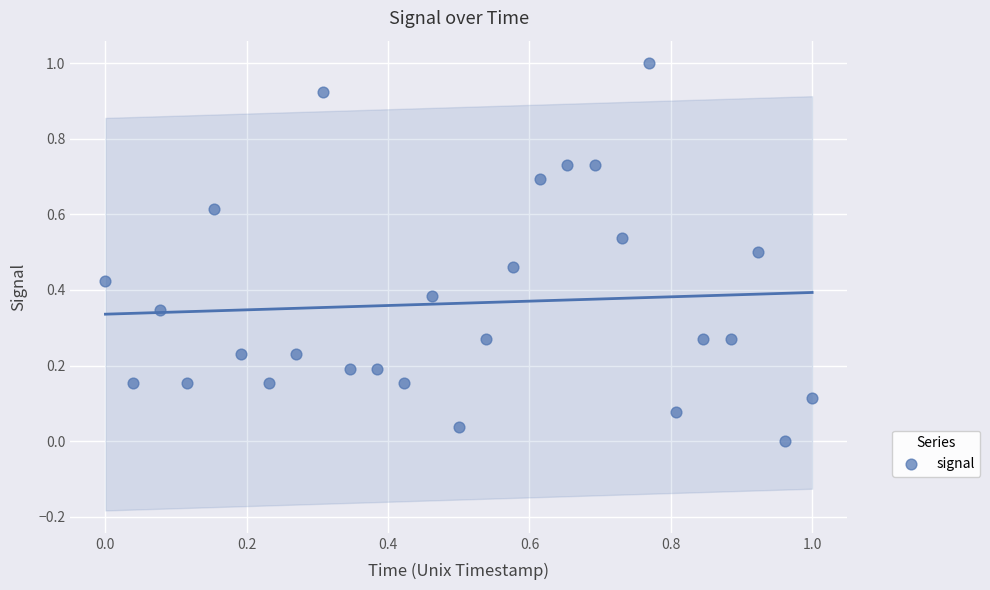

What is the range of Y values (max minus min)?

1.0